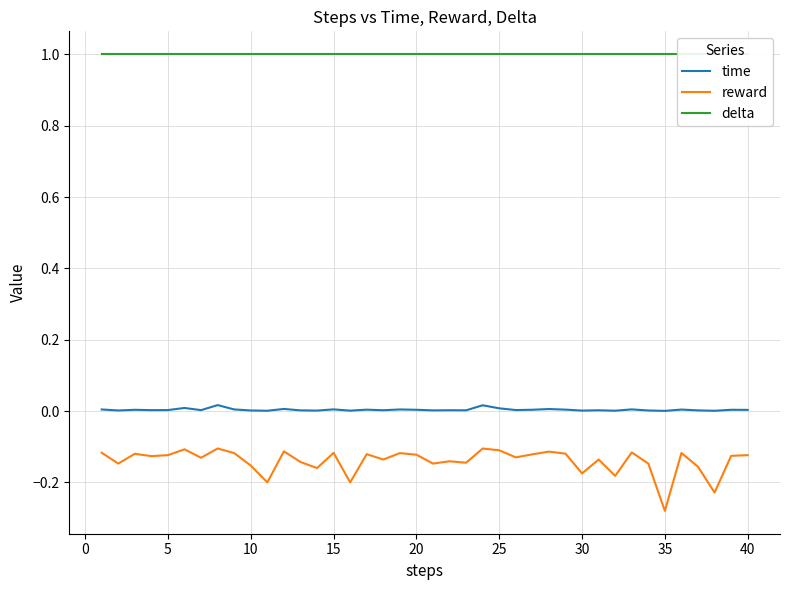

True or false: time and reward cross at least once.

False